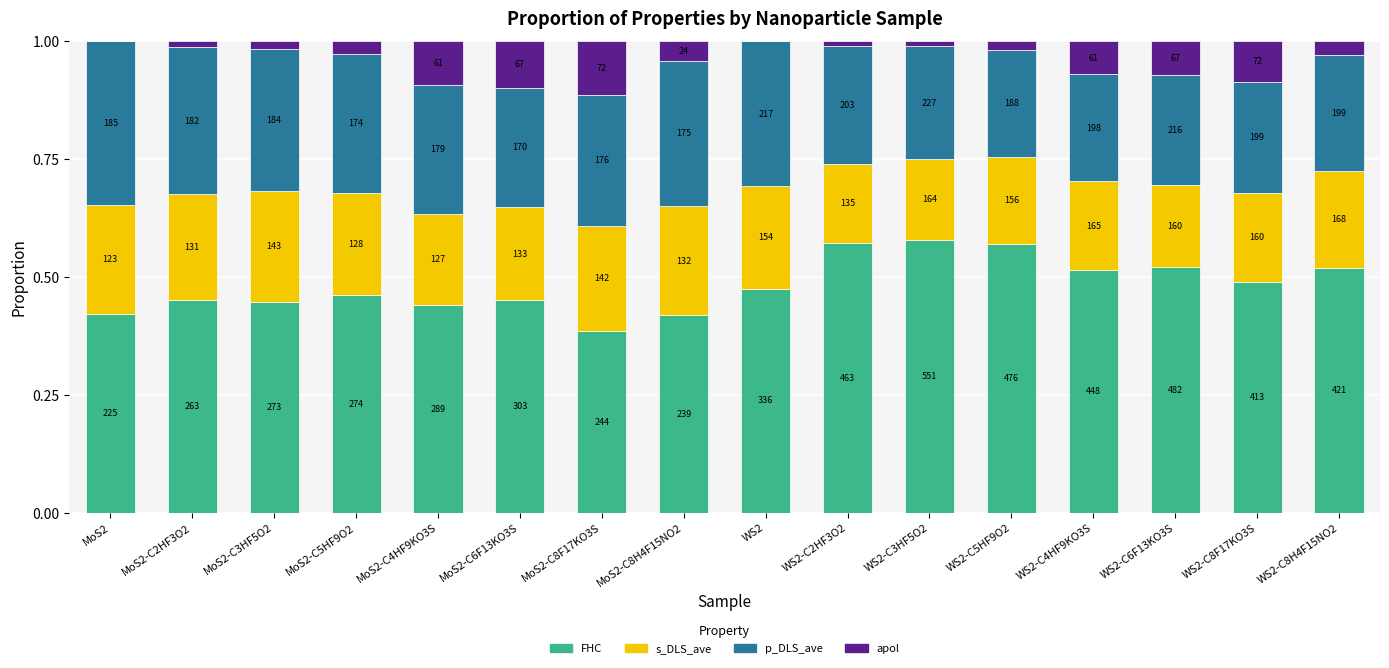

Does the chart contain stacked bars?

Yes